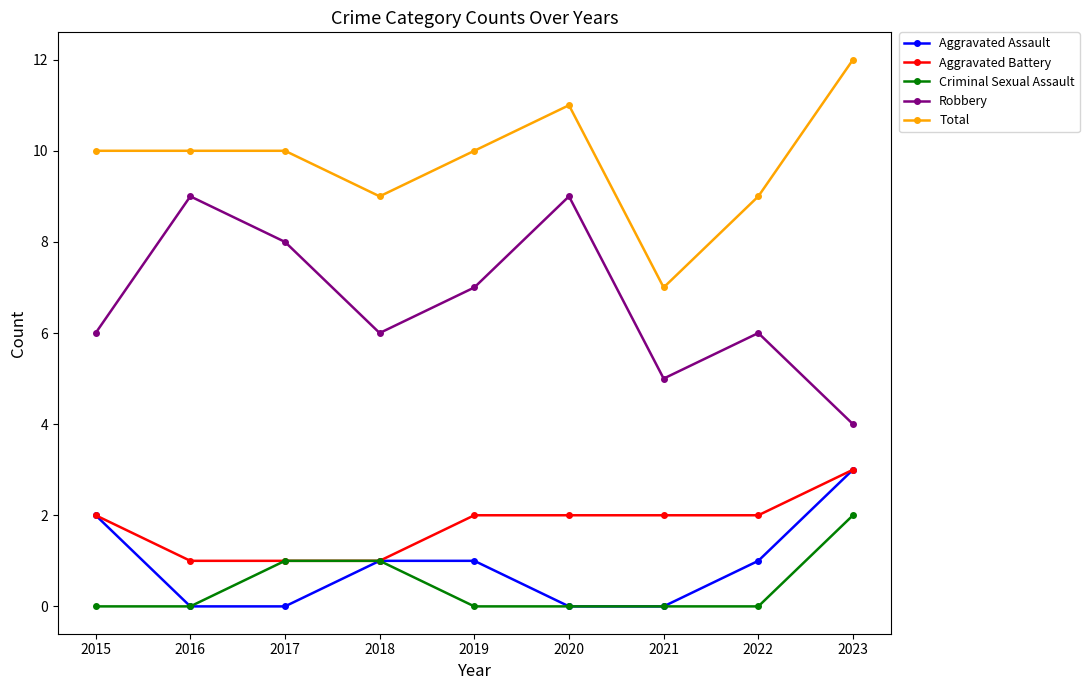

What are all the series names shown in the legend?

Aggravated Assault, Aggravated Battery, Criminal Sexual Assault, Robbery, Total